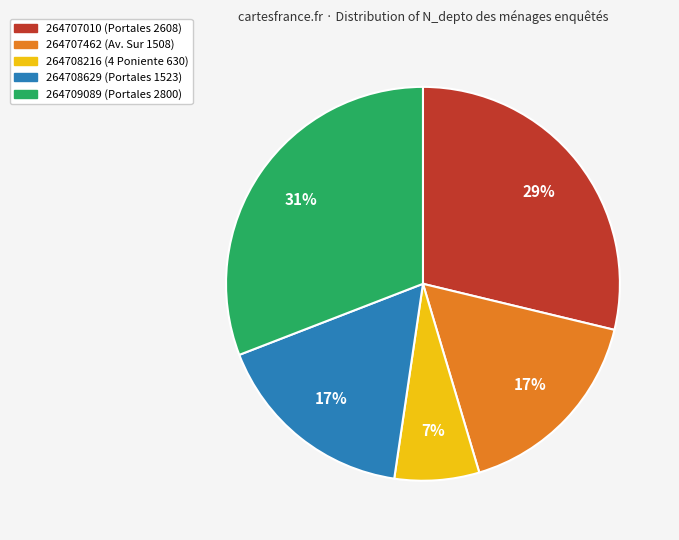

Is 264707462 the majority of the pie?

No